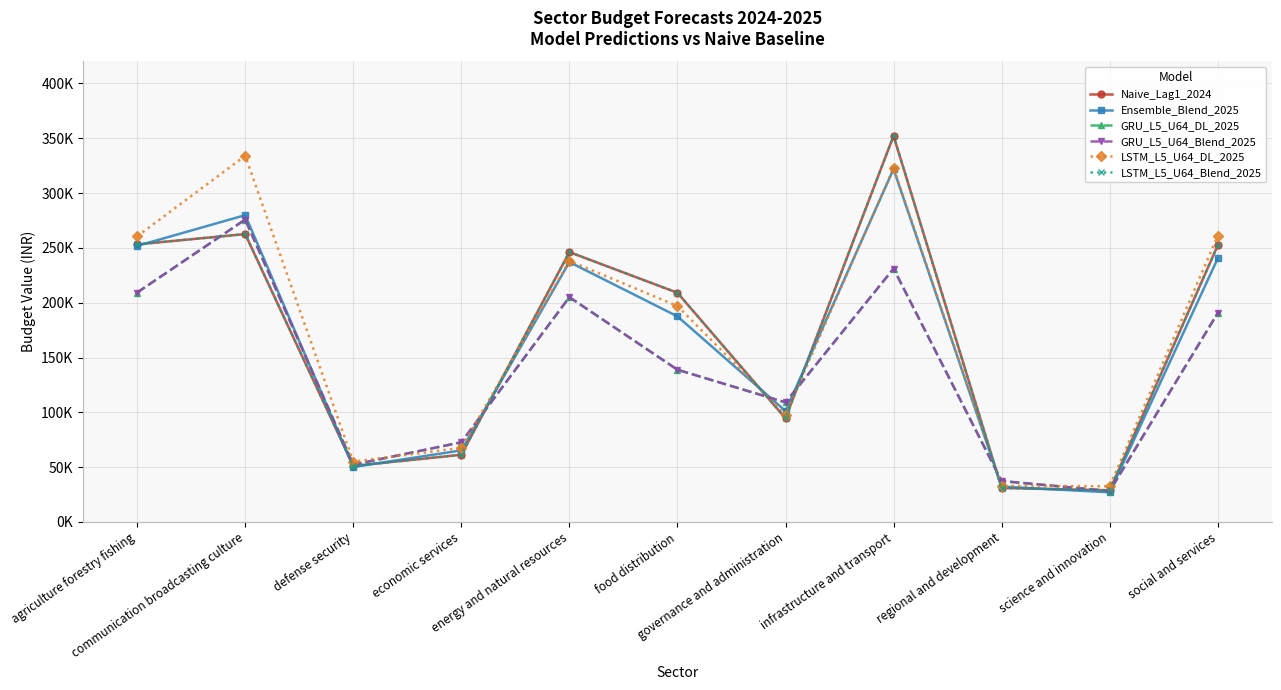

Which series changed the most between energy and natural resources and science and innovation?

Naive_Lag1_2024